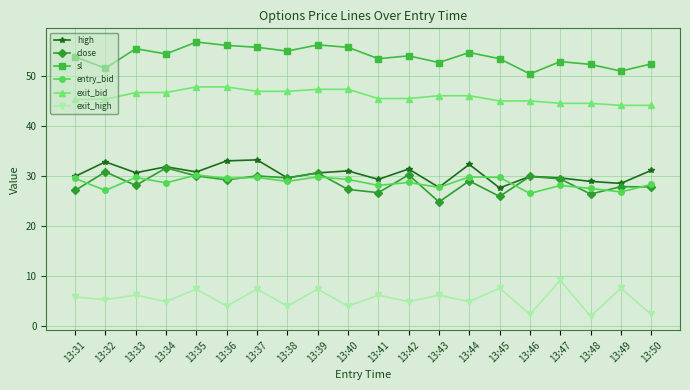

Count the number of data series in this chart.

6